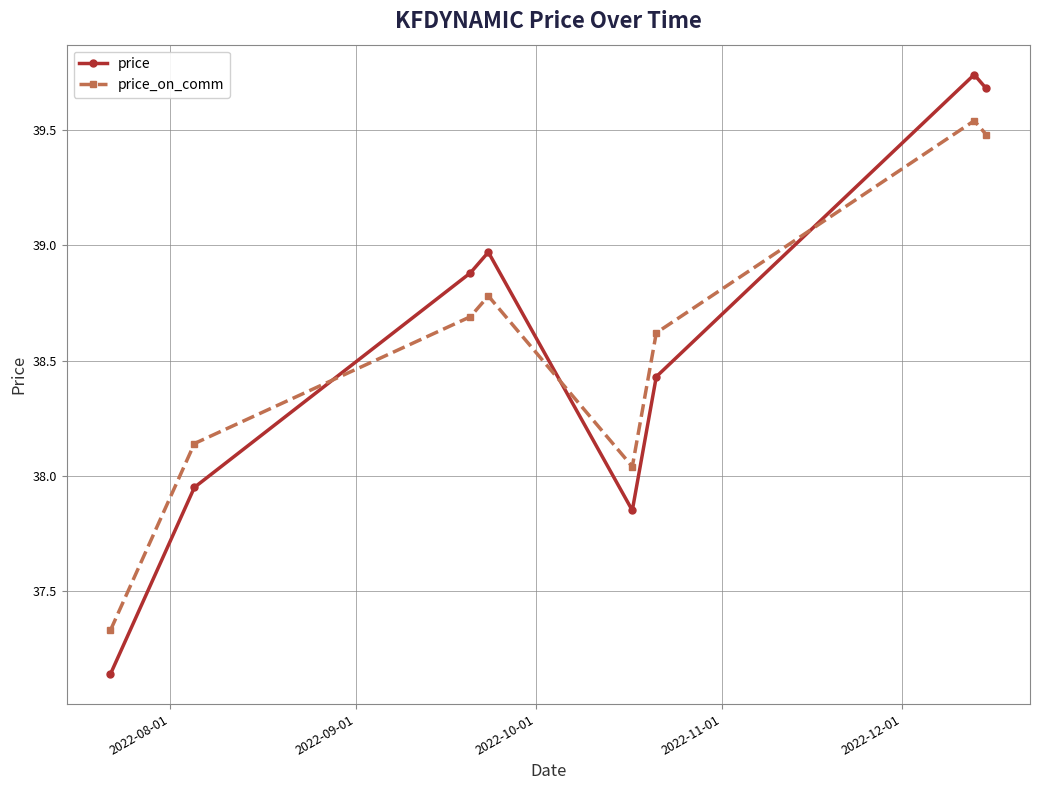

In price_on_comm, how many points are higher than both neighbors (excluding endpoints)?

2